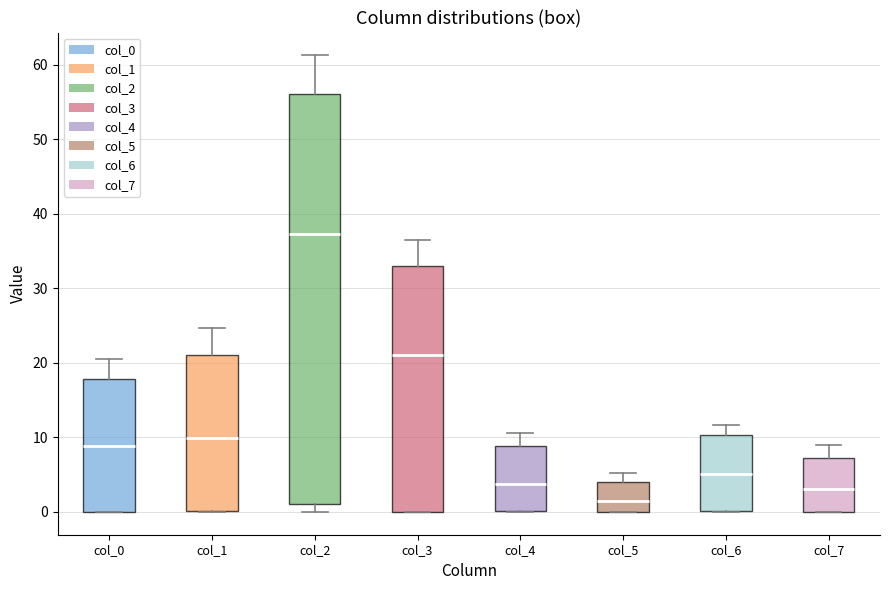

Reading left to right, transcribe this box plot: for each box, give where its median line is, the range the box spans, and where its two whiskers end, as read against the y-axis. The values are not printed on the chart, so give them approximately, as read against the axis.

col_0: median 9, box 0 to 18, whiskers 0 to 21
col_1: median 10, box 0 to 21, whiskers 0 to 25
col_2: median 37, box 1 to 56, whiskers 0 to 61
col_3: median 21, box 0 to 33, whiskers 0 to 36
col_4: median 4, box 0 to 9, whiskers 0 to 11
col_5: median 1, box 0 to 4, whiskers 0 to 5
col_6: median 5, box 0 to 10, whiskers 0 to 12
col_7: median 3, box 0 to 7, whiskers 0 to 9